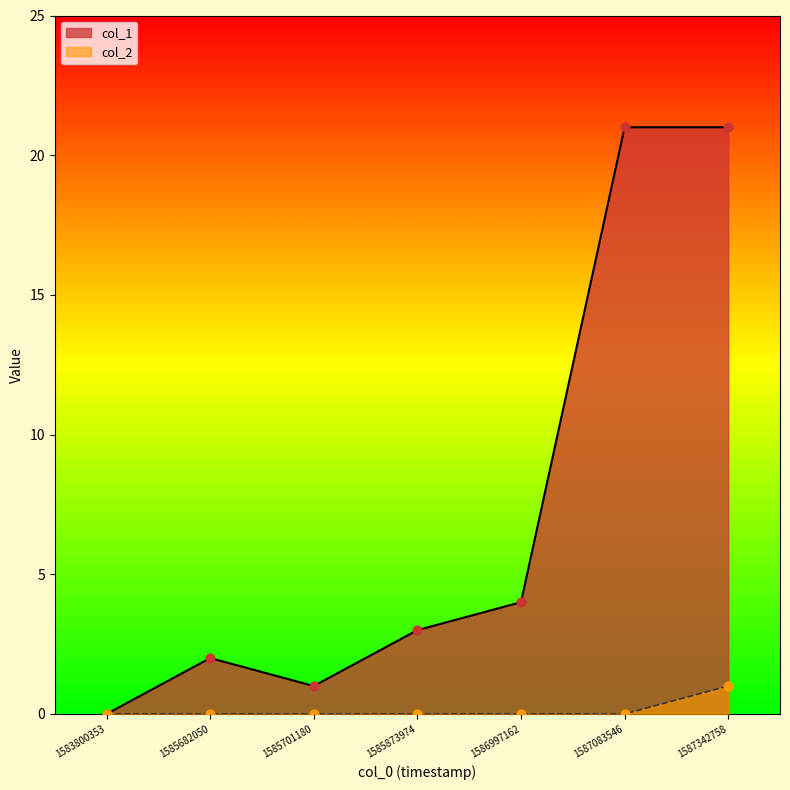

Which series has the largest total across all categories?

col_1